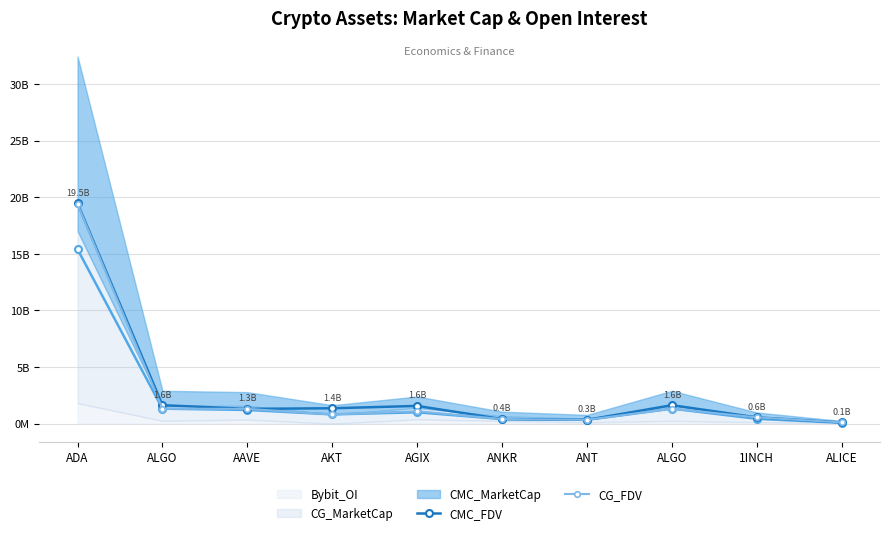

What is the approximate value of CMC_FDV at ADA?

19456494453.5